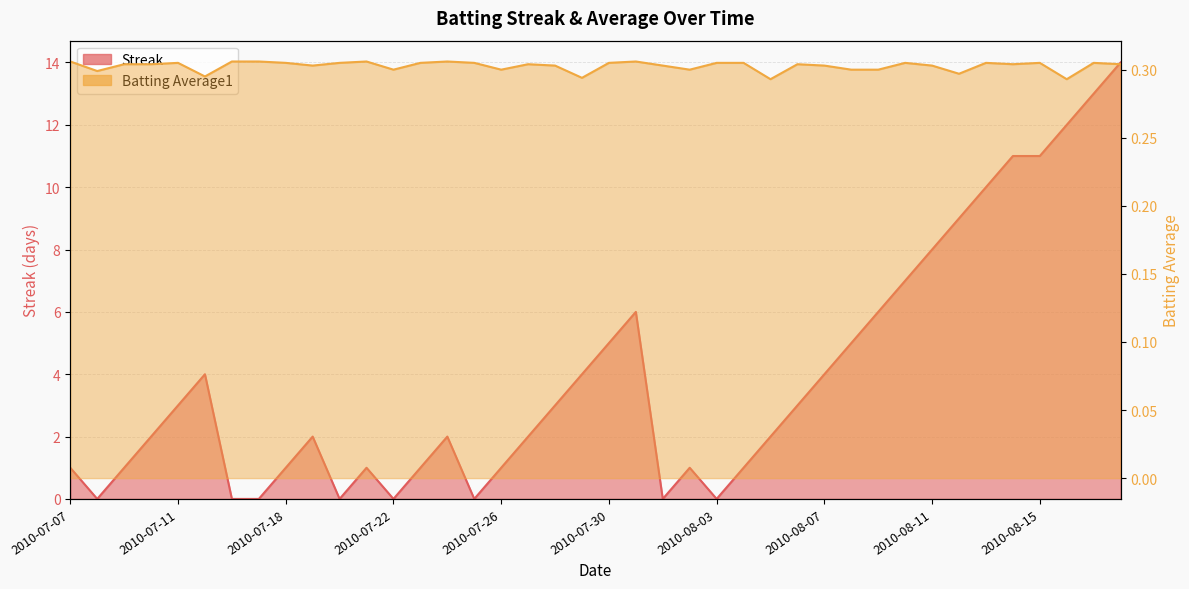

At which category does Streak reach its first local valley?

2010-07-08